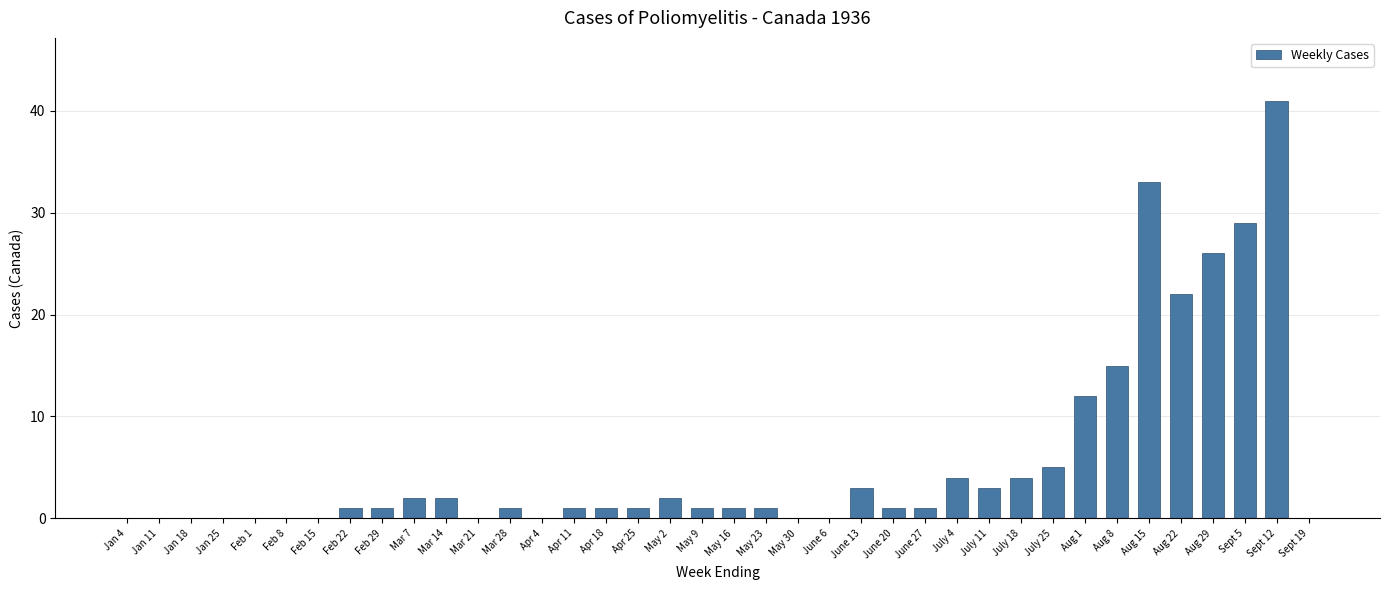

Reading left to right, extract all data points from this chart.

0	0	0	0	0	0	0	1	1	2	2	0	1	0	1	1	1	2	1	1	1	0	0	3	1	1	4	3	4	5	12	15	33	22	26	29	41	0